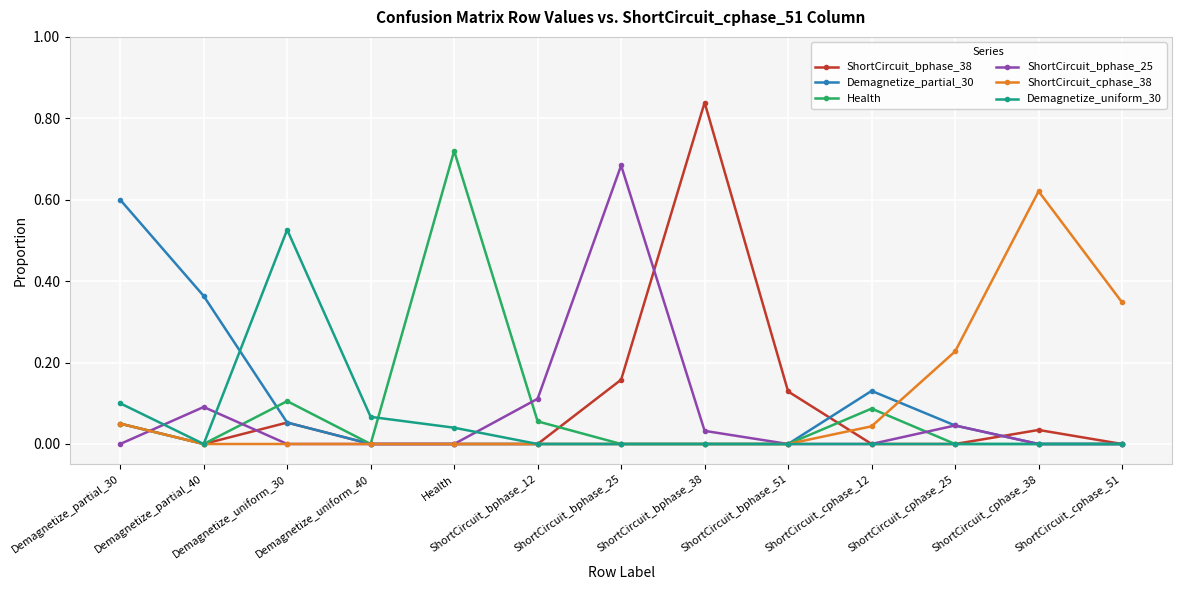

Rank the series by their maximum value, from lowest to highest.

Demagnetize_uniform_30, Demagnetize_partial_30, ShortCircuit_cphase_38, ShortCircuit_bphase_25, Health, ShortCircuit_bphase_38